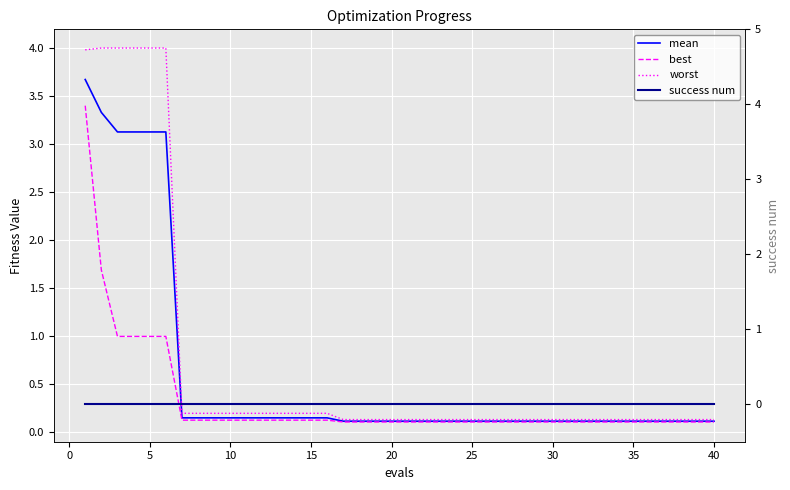

How many lines are shown in the chart?

4